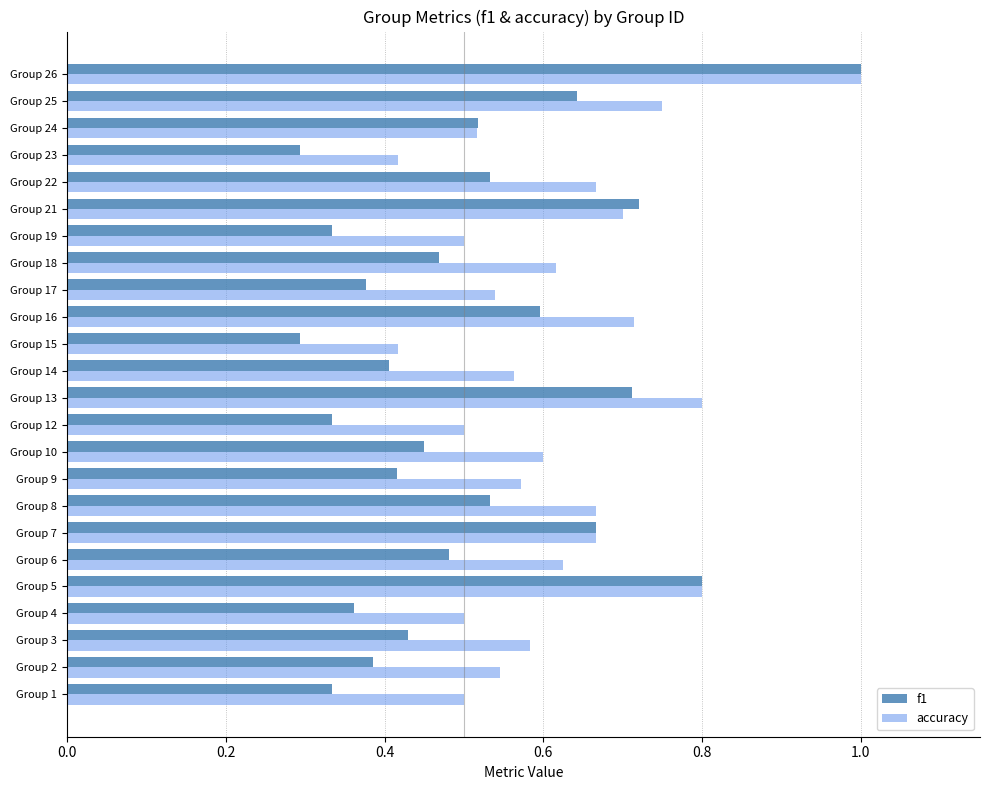

List the series in order of their overall mean, lowest first.

f1, accuracy